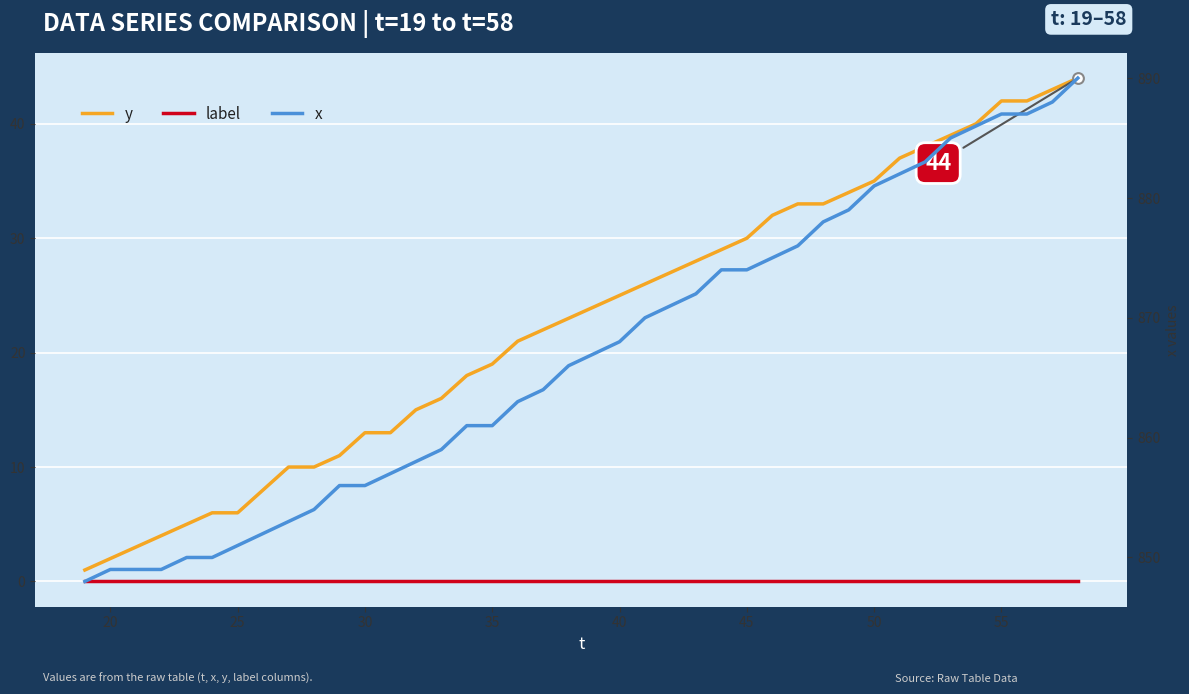

Which series reaches the minimum Y coordinate?

label